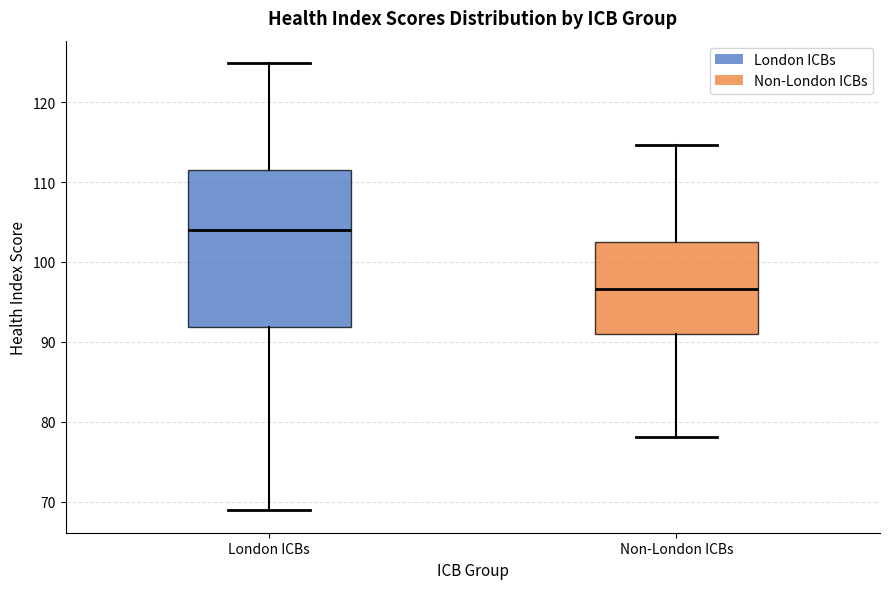

Where does the median line of the box for London ICBs sit on the y-axis? The values are not printed on the chart, so give them approximately, as read against the axis.

104